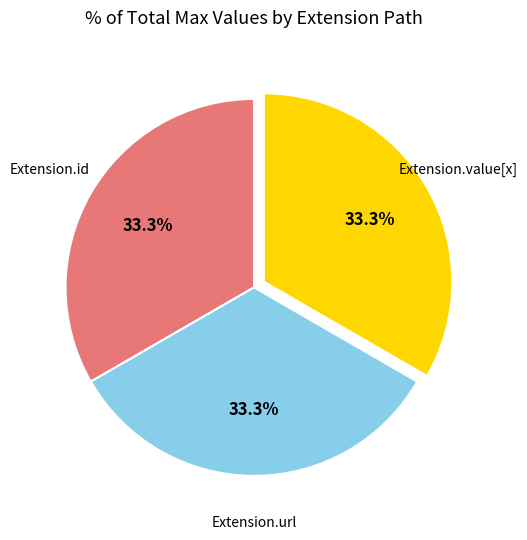

Does any single category account for the majority?

No